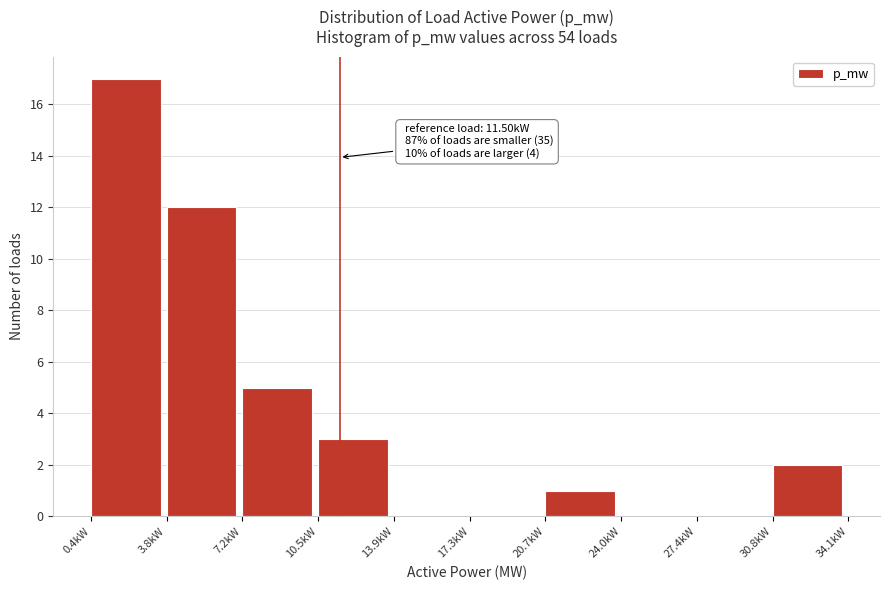

Reading left to right, list all the values displayed in this chart.

0.4kW=17	3.8kW=12	7.2kW=5	10.5kW=3	13.9kW=0	17.3kW=0	20.7kW=1	24.0kW=0	27.4kW=0	30.8kW=2